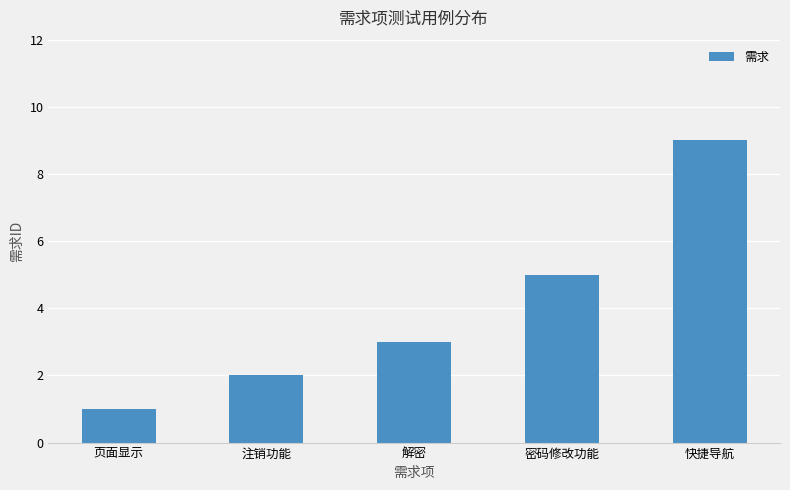

Between 解密 and 注销功能, which is larger?

解密